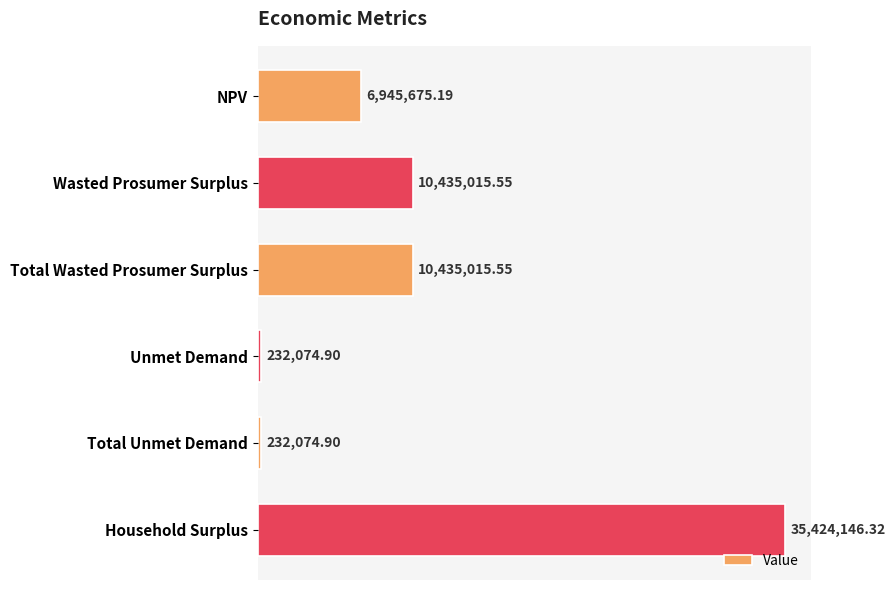

What is the minimum value shown in the chart?

232074.9